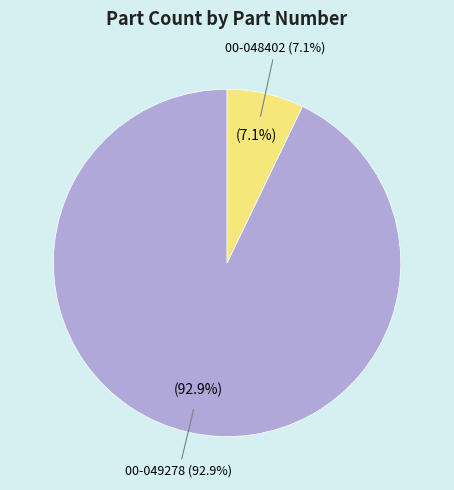

Count the number of slices in the pie.

2